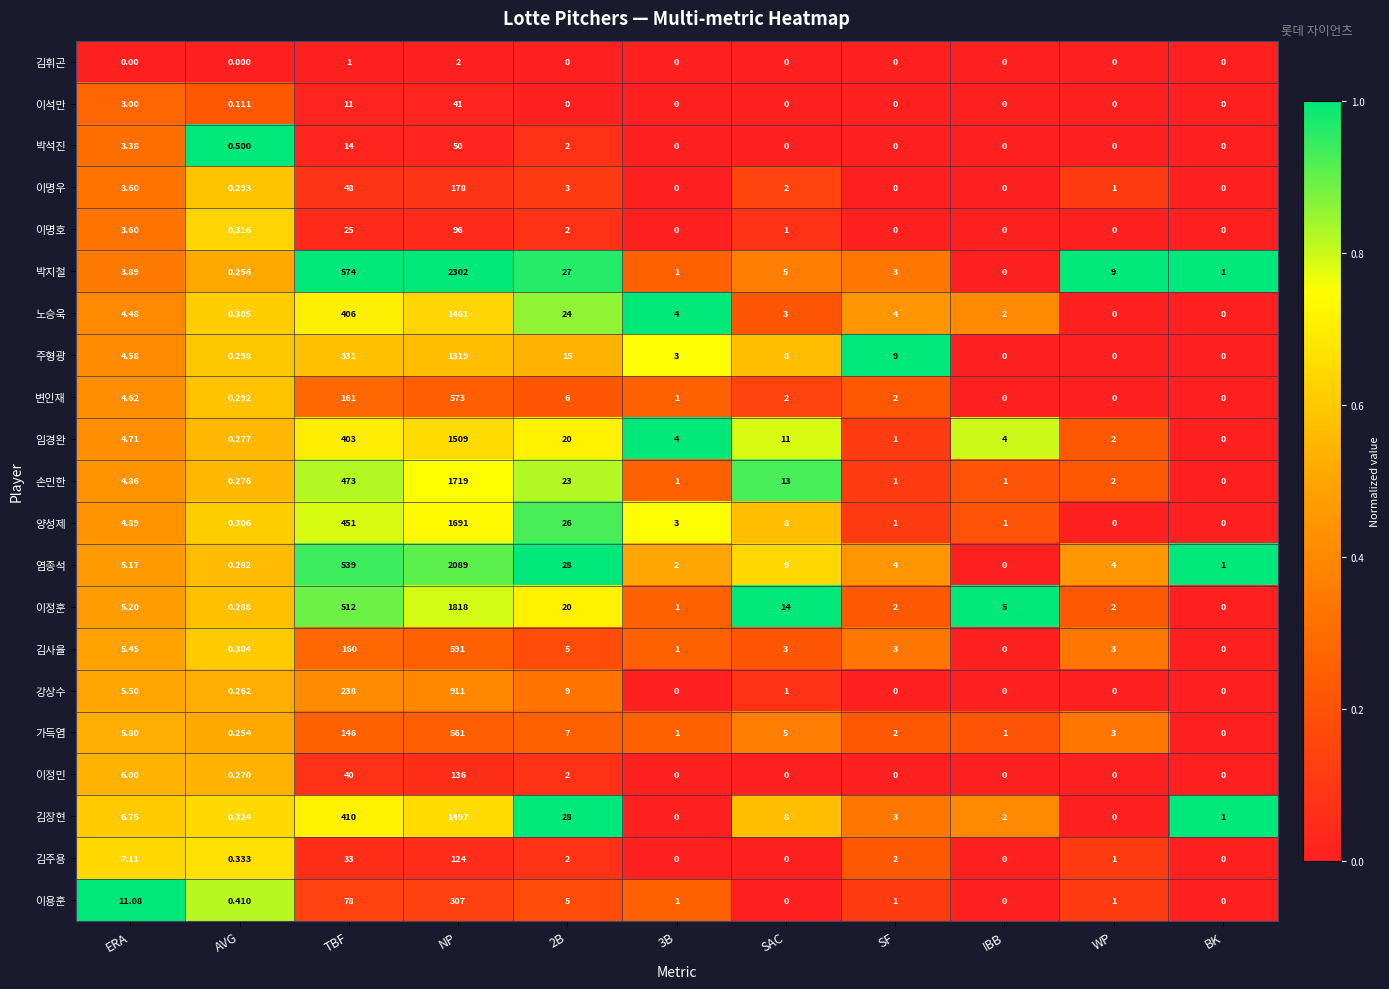

List the series in order of their peak value, lowest first.

김휘곤, 이석만, 박석진, 이명호, 김주용, 이정민, 이명우, 이용훈, 가득염, 변인재, 김사율, 강상수, 주형광, 노승욱, 김장현, 임경완, 양성제, 손민한, 이정훈, 염종석, 박지철